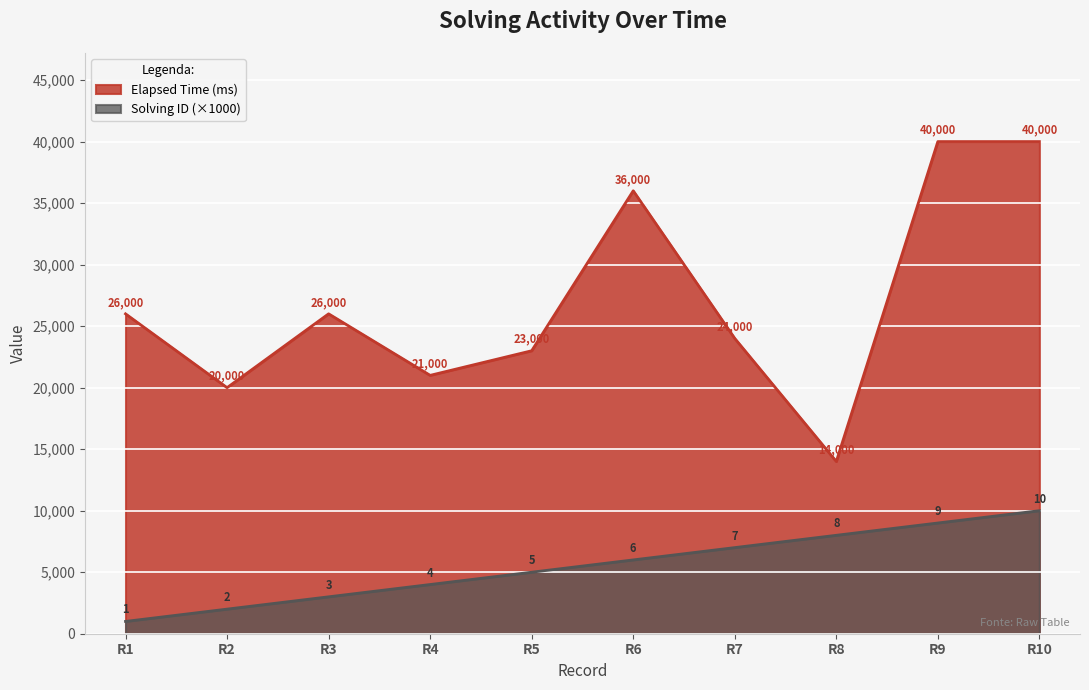

Reading left to right, list all the values displayed in this chart.

solving_id: 1000	2000	3000	4000	5000	6000	7000	8000	9000	10000
elapsed_time: 26000	20000	26000	21000	23000	36000	24000	14000	40000	40000